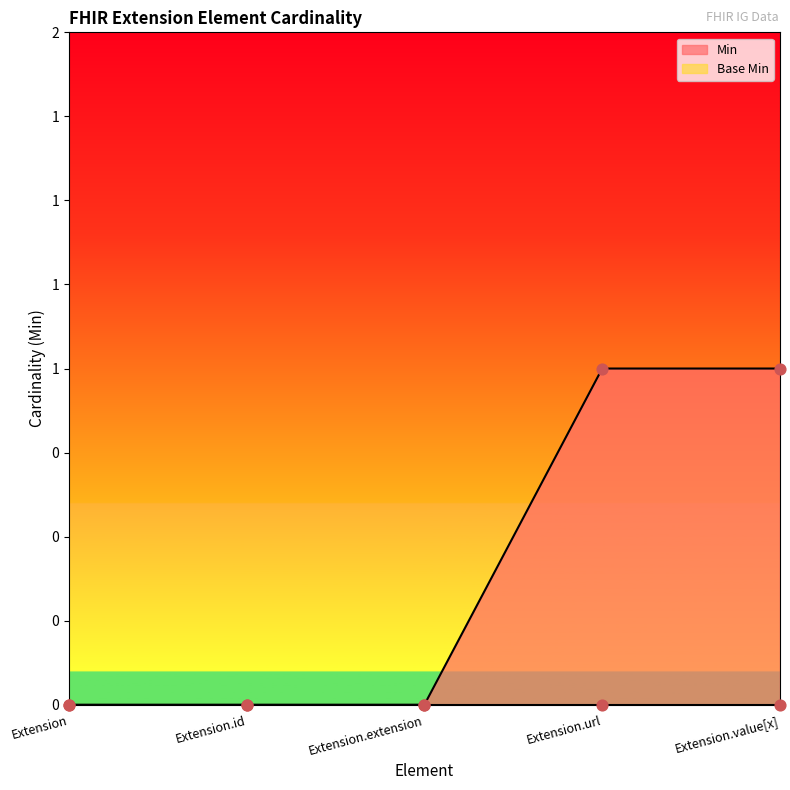

Which has a higher value, Extension.value[x] or Extension?

Extension.value[x]